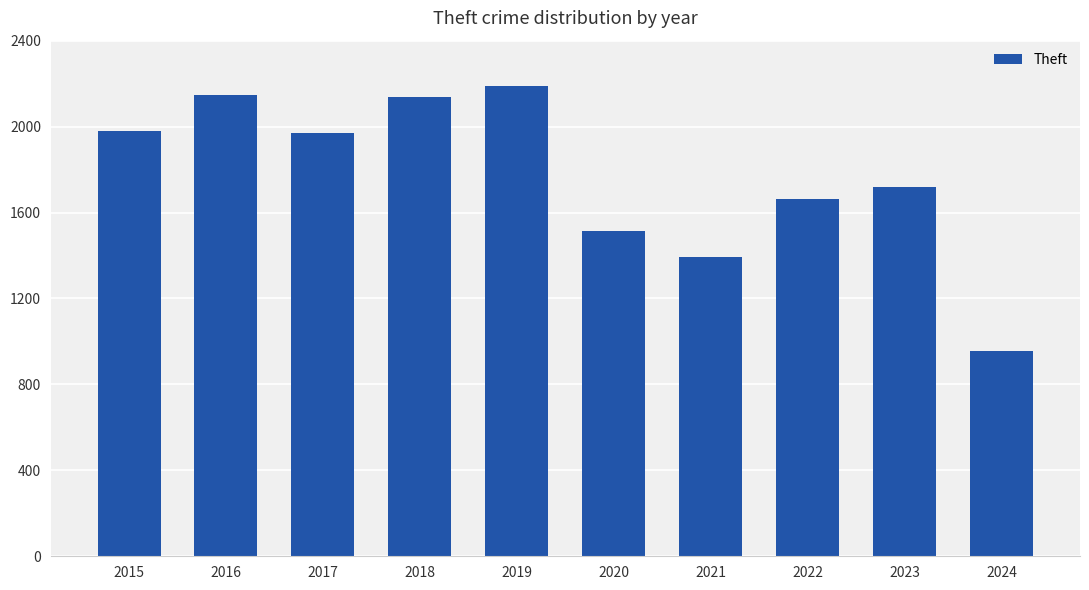

How many categories are shown in the chart?

10